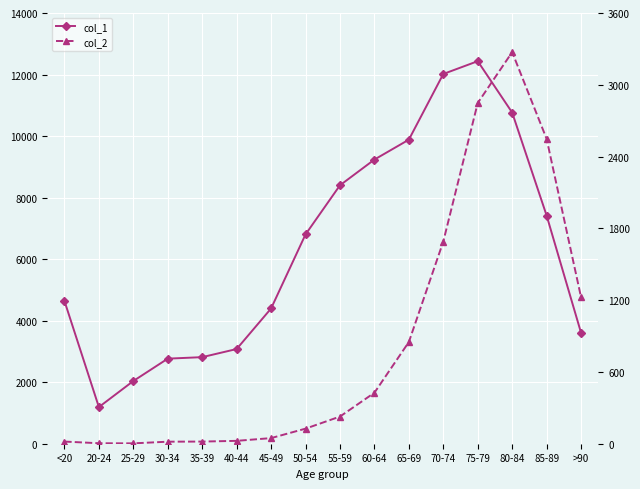

What is the difference between the second highest and minimum values in the col_1 series?

10827